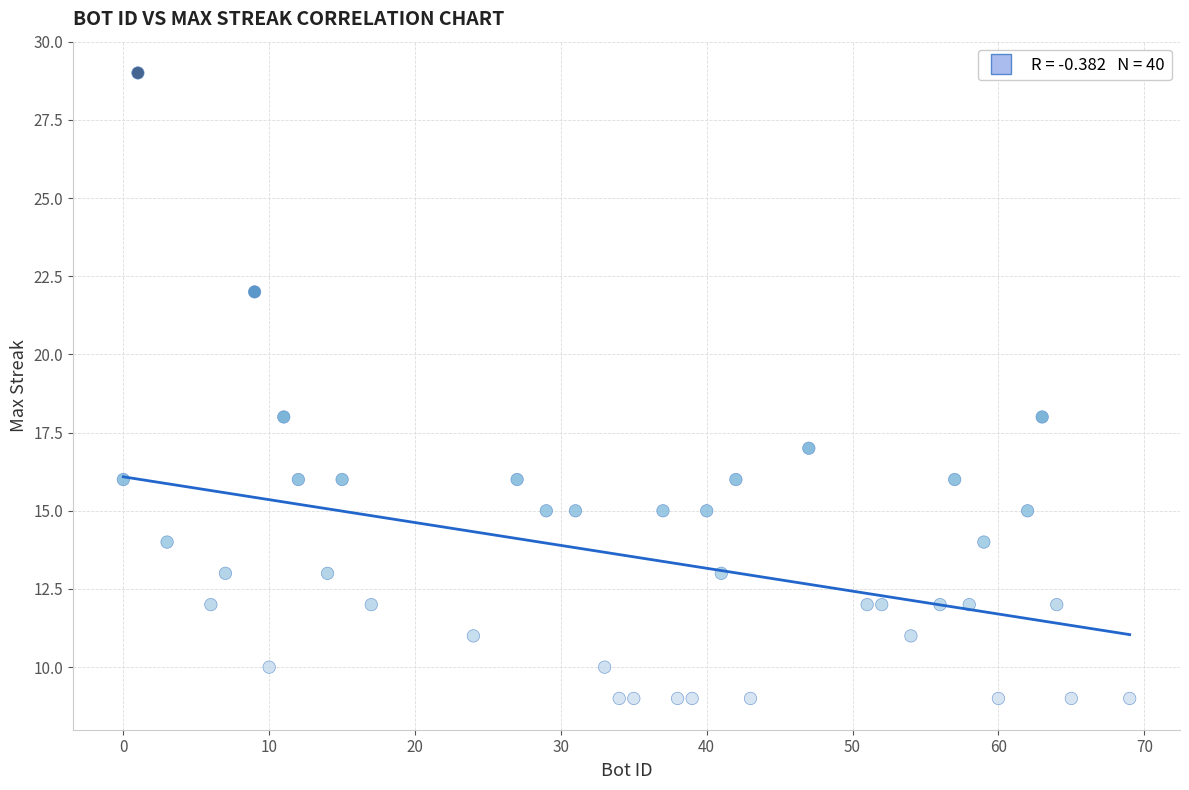

What is the range of Y values (max minus min)?

20